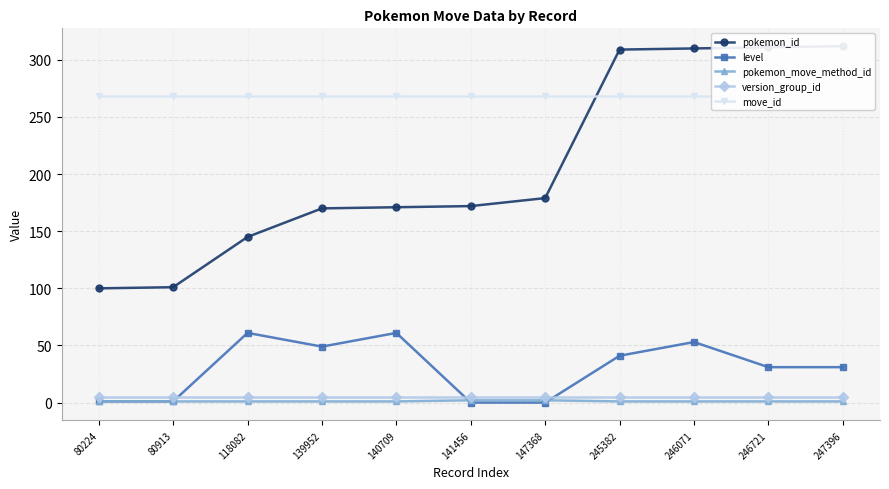

What is the average value of the move_id series?

268